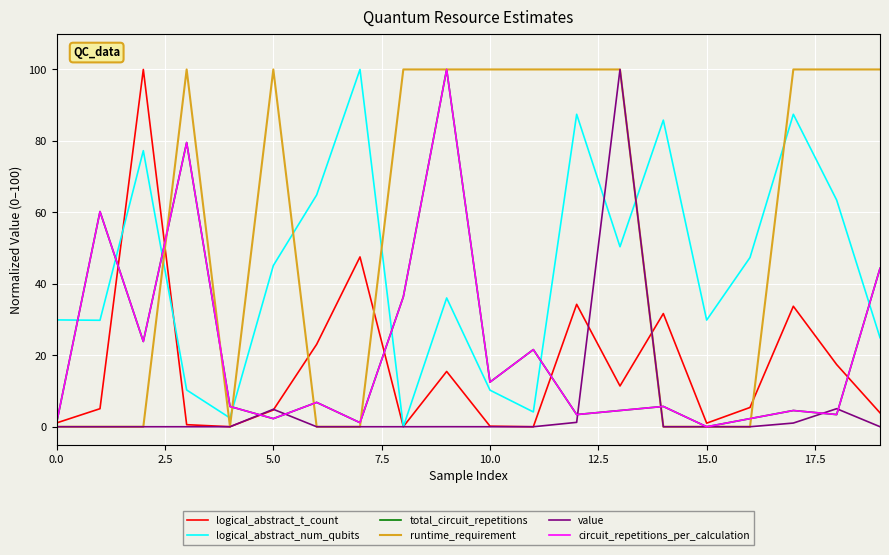

How many lines are shown in the chart?

6